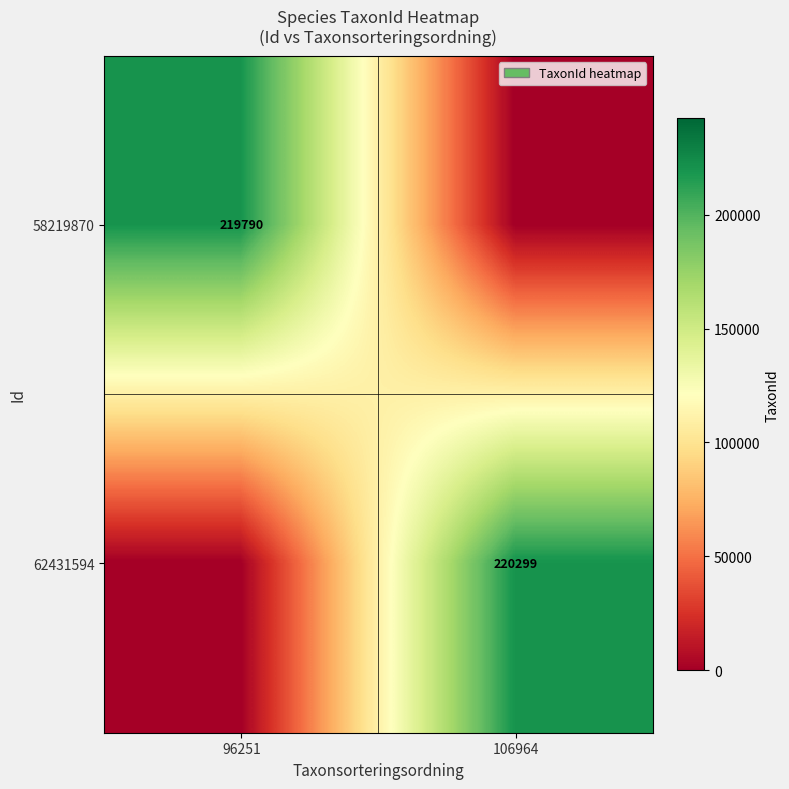

Is it true that 62431594 equals 79154 at 106964?

False